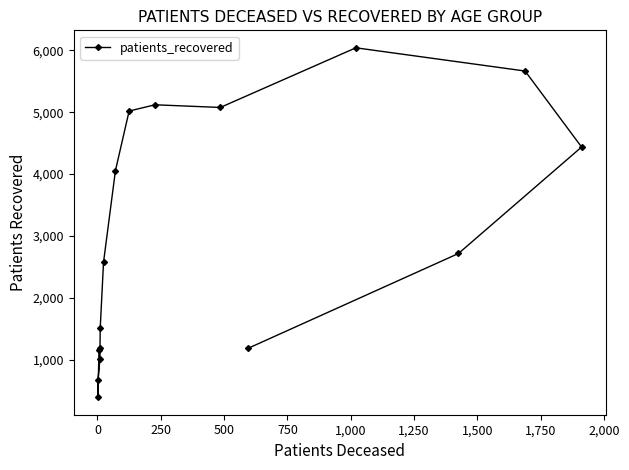

How many points are lower than both their immediate neighbors (excluding endpoints)?

2